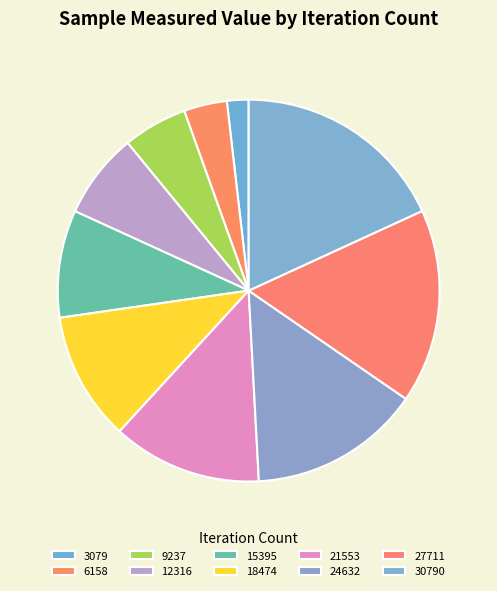

Approximately how many times larger is the value at 6158 compared to 27711?

0.2